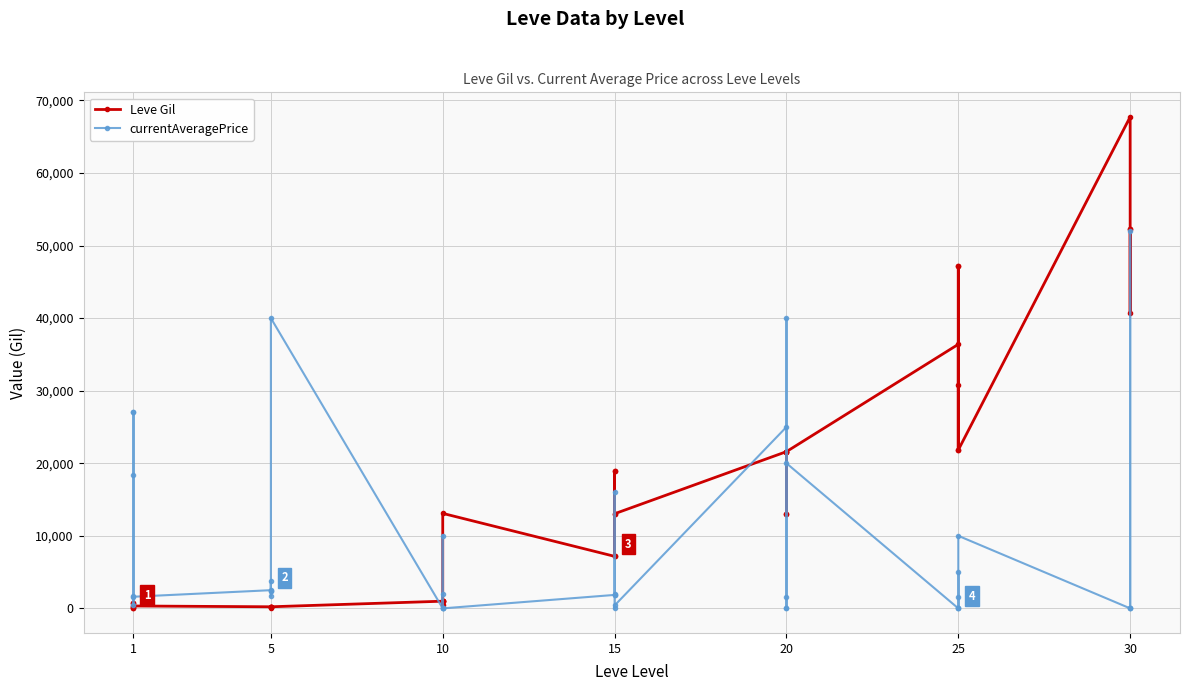

Which series changed the most between 10 and 15?

Leve Gil